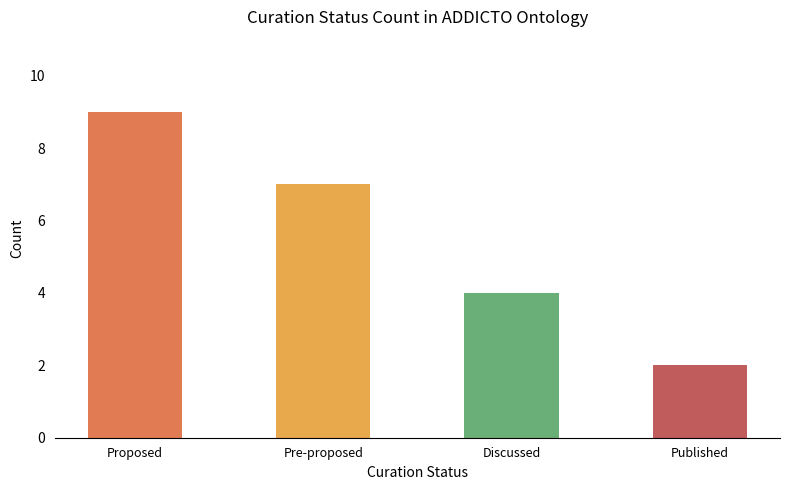

Read the value at Discussed.

4